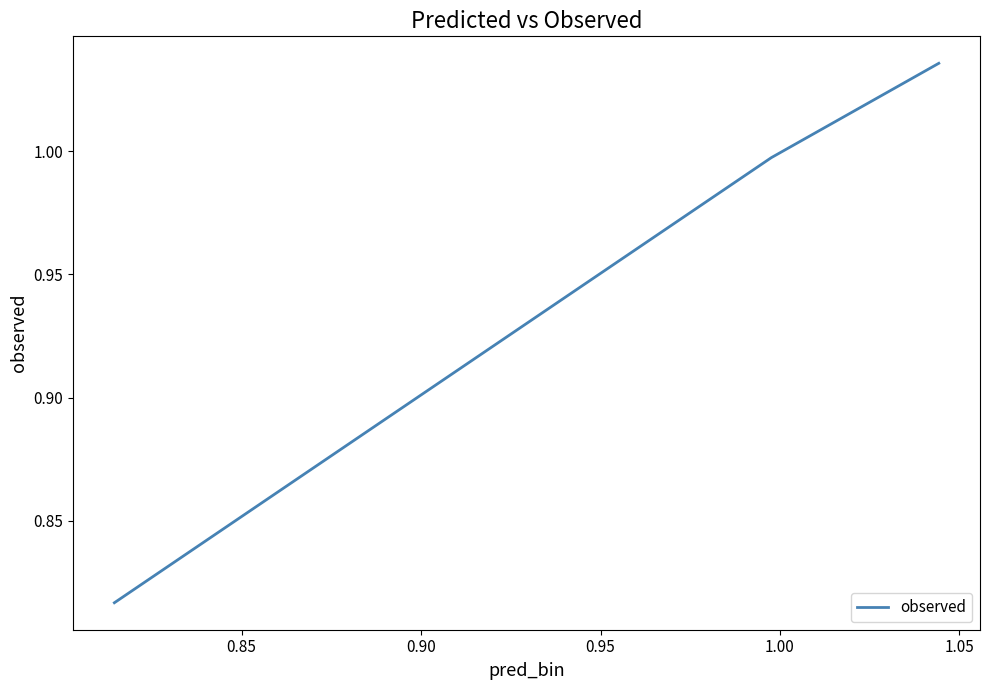

Does the chart display data point markers on the line(s)?

No